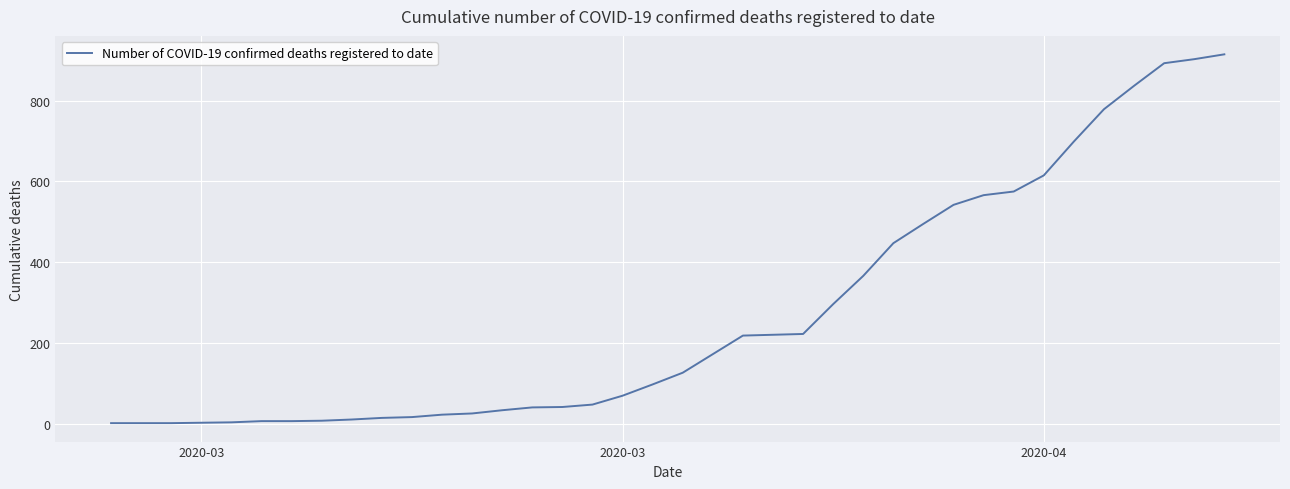

What is the difference between the maximum and minimum values?

914